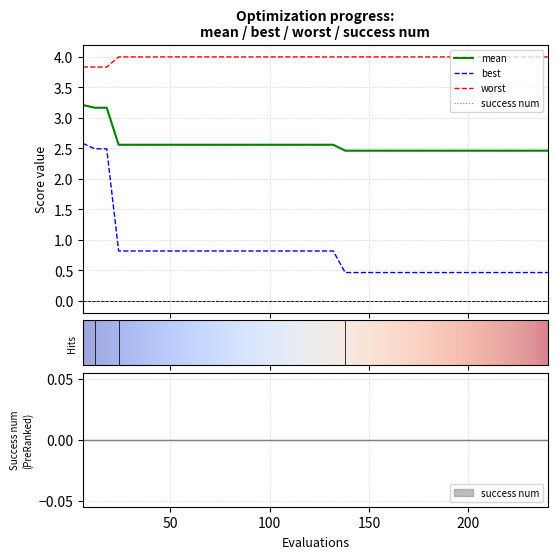

The value of mean at 10 is 4.4. True or false?

False